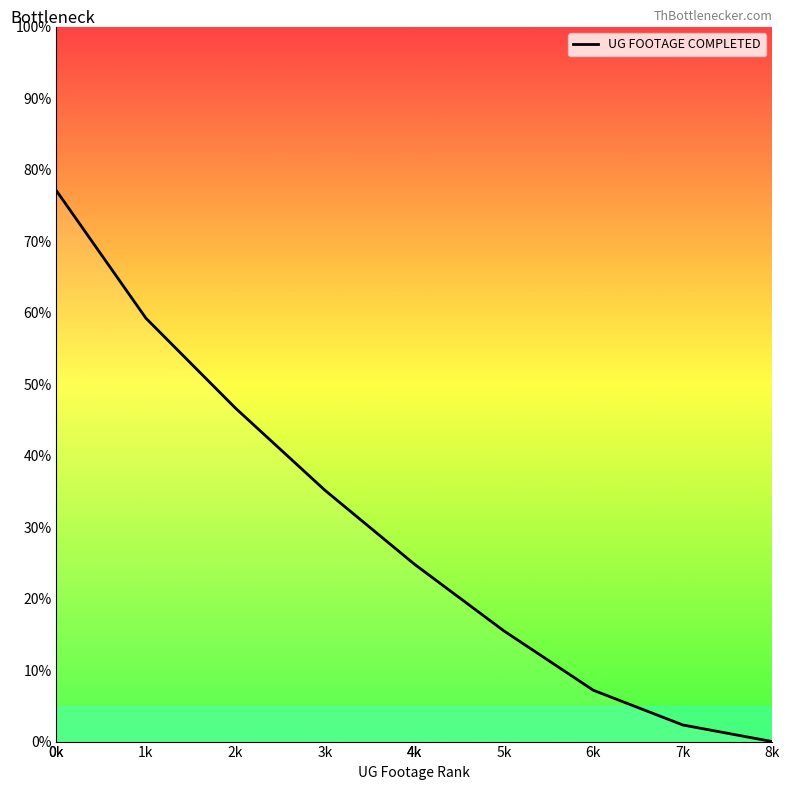

What is the maximum value shown in the chart?

77.1